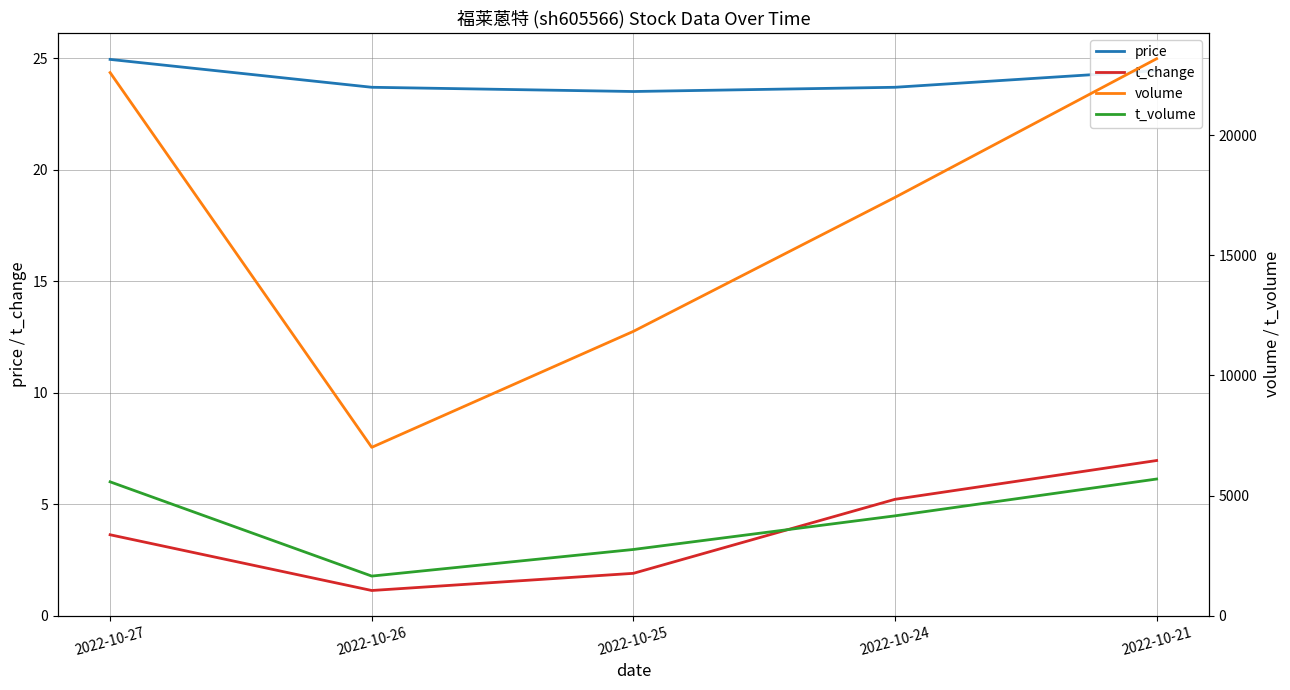

What is the spread (max minus min) of values at 2022-10-21?

23181.0